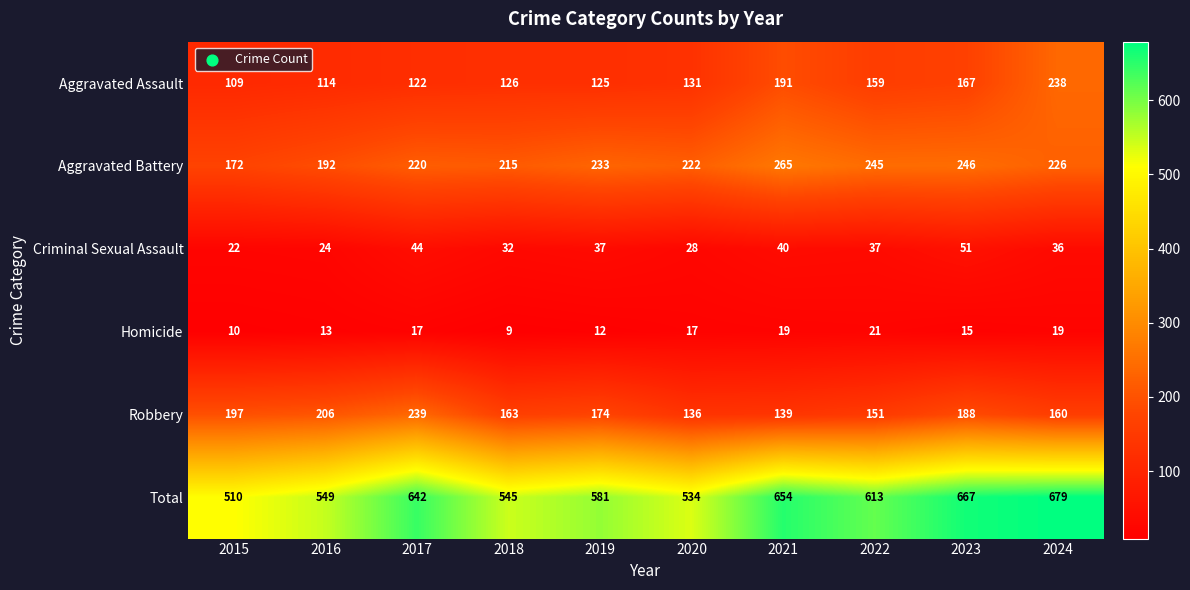

How many distinct data groups are displayed?

6